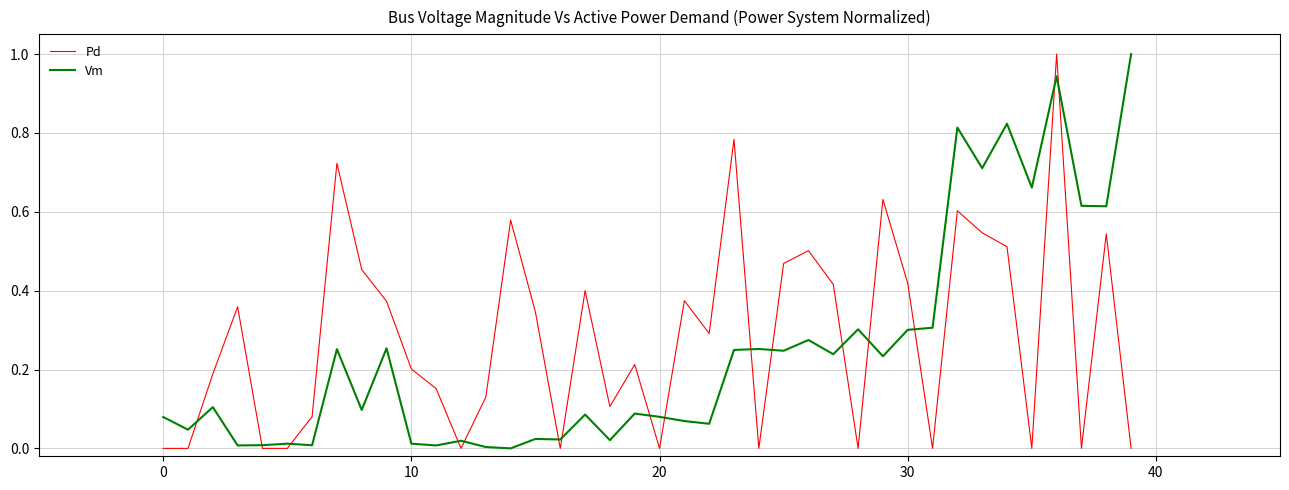

What is the maximum value shown in the chart?

1.0